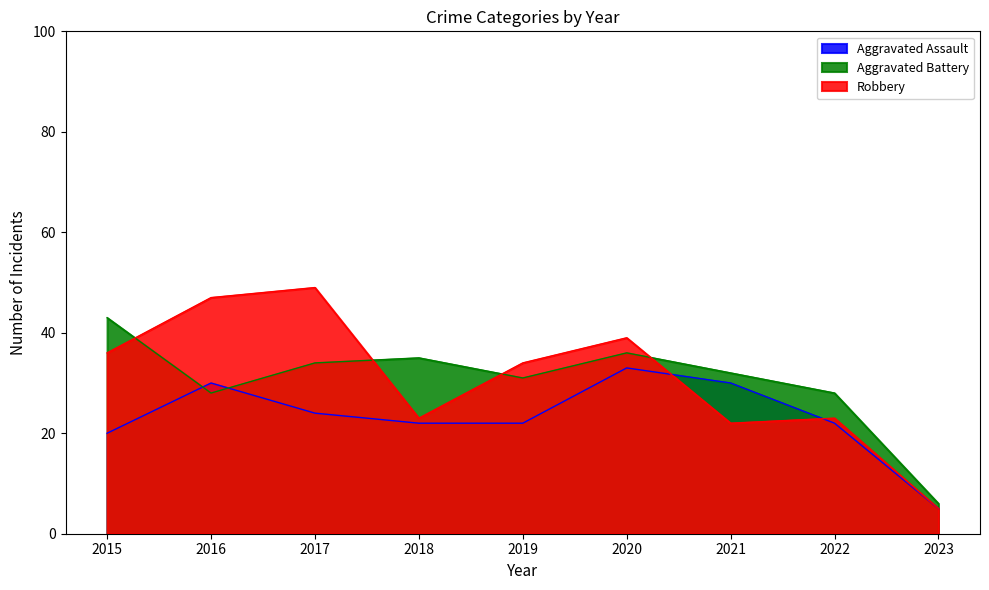

After their last crossing, which series has the higher values: Aggravated Battery or Aggravated Assault?

Aggravated Battery